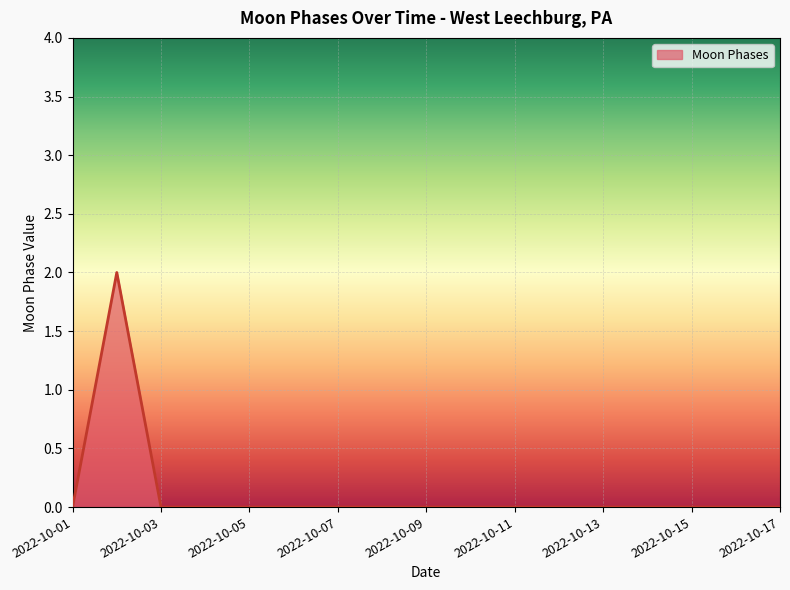

How many lines are shown in the chart?

1